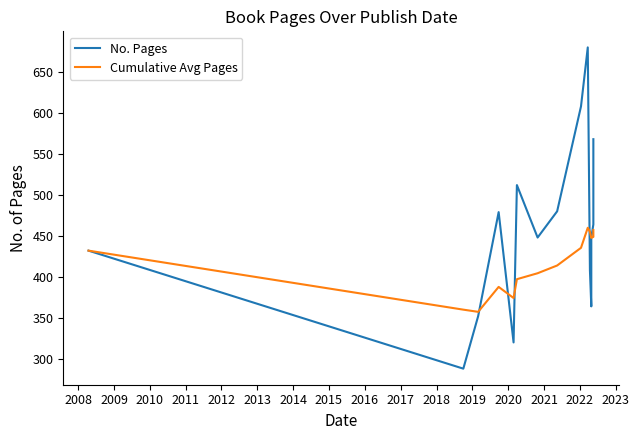

Is it true that Cumulative Avg Pages equals 108.9 at 2007?

False